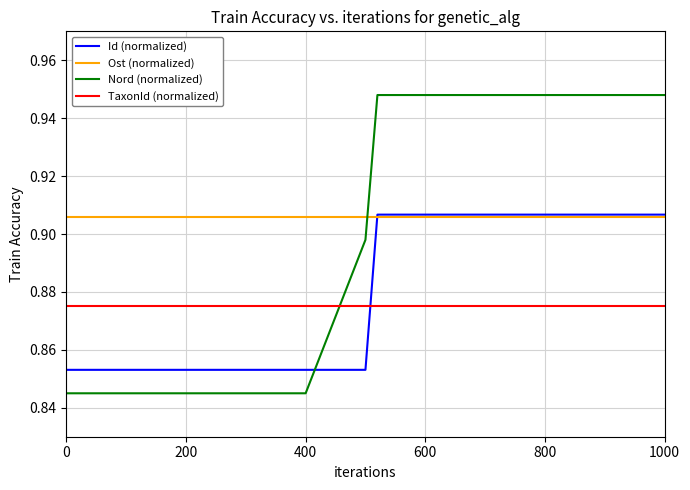

After their last crossing, which series has the higher values: Id (normalized) or TaxonId (normalized)?

Id (normalized)